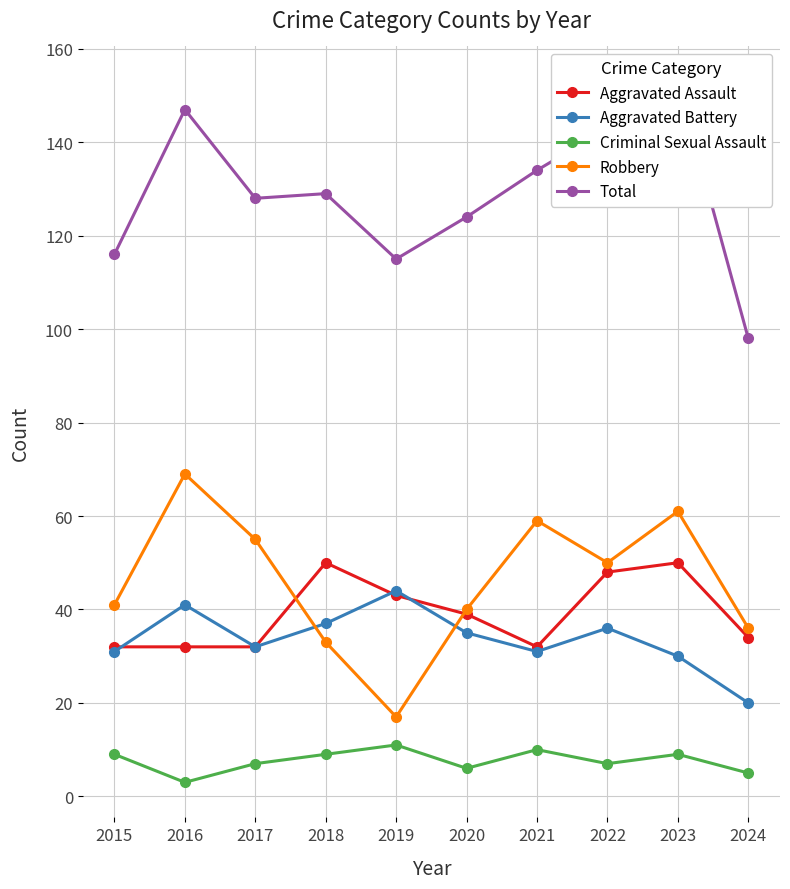

List the labels in order of Aggravated Battery value, largest first.

2019, 2016, 2018, 2022, 2020, 2017, 2015, 2021, 2023, 2024